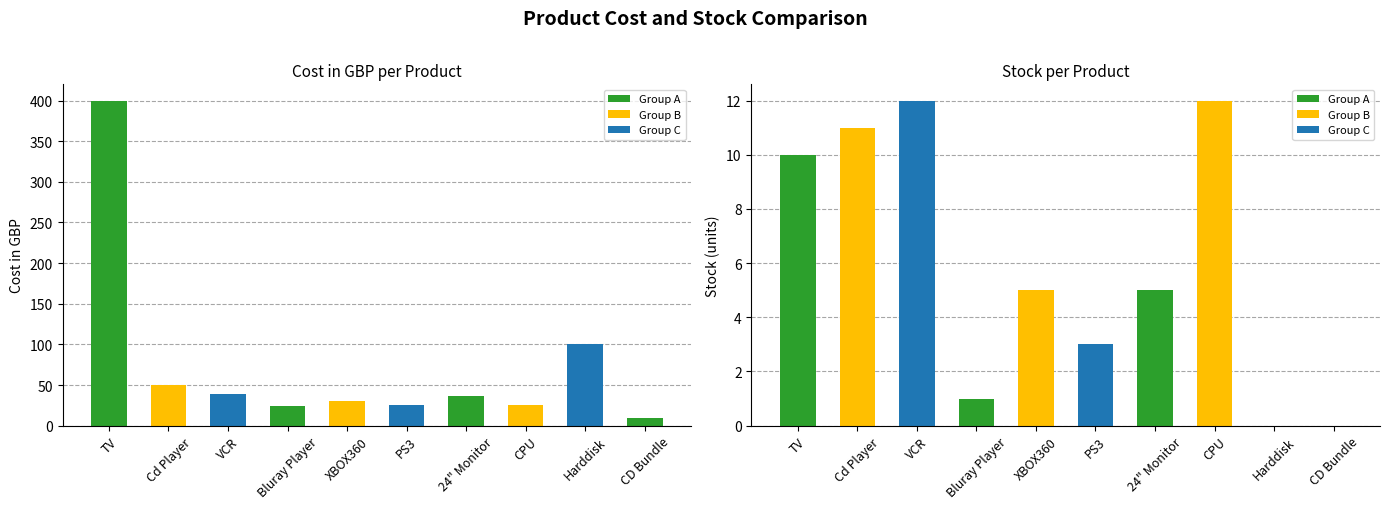

Is it true that Stock equals 1.0 at XBOX360?

False